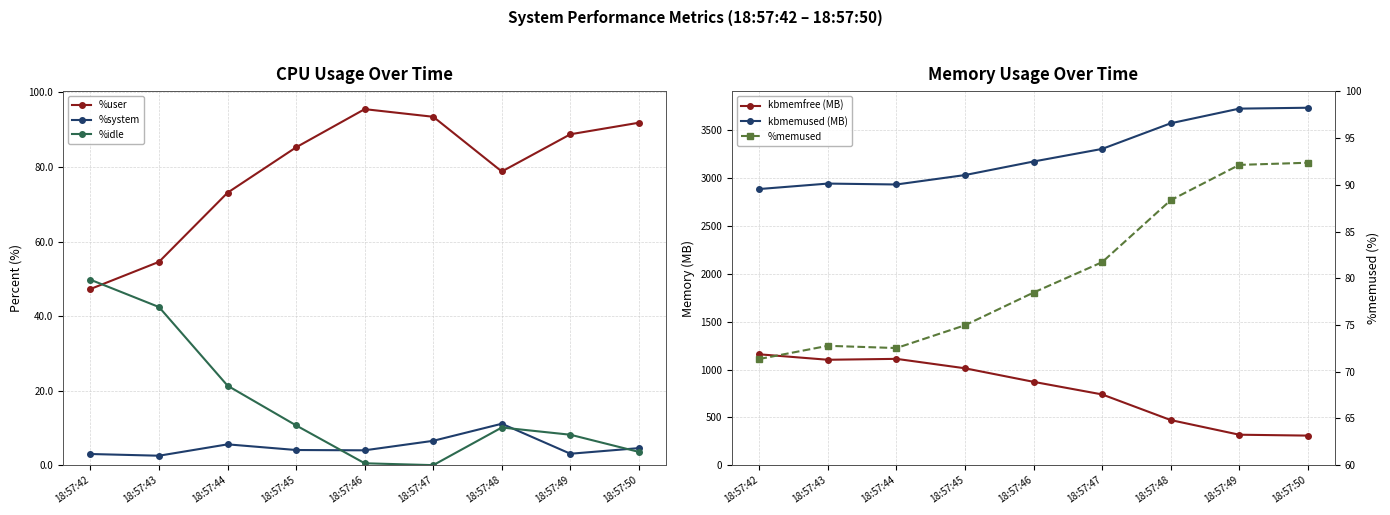

What is the sum of the kbmemused (MB) values at 18:57:49 and 18:57:47?

7033.9